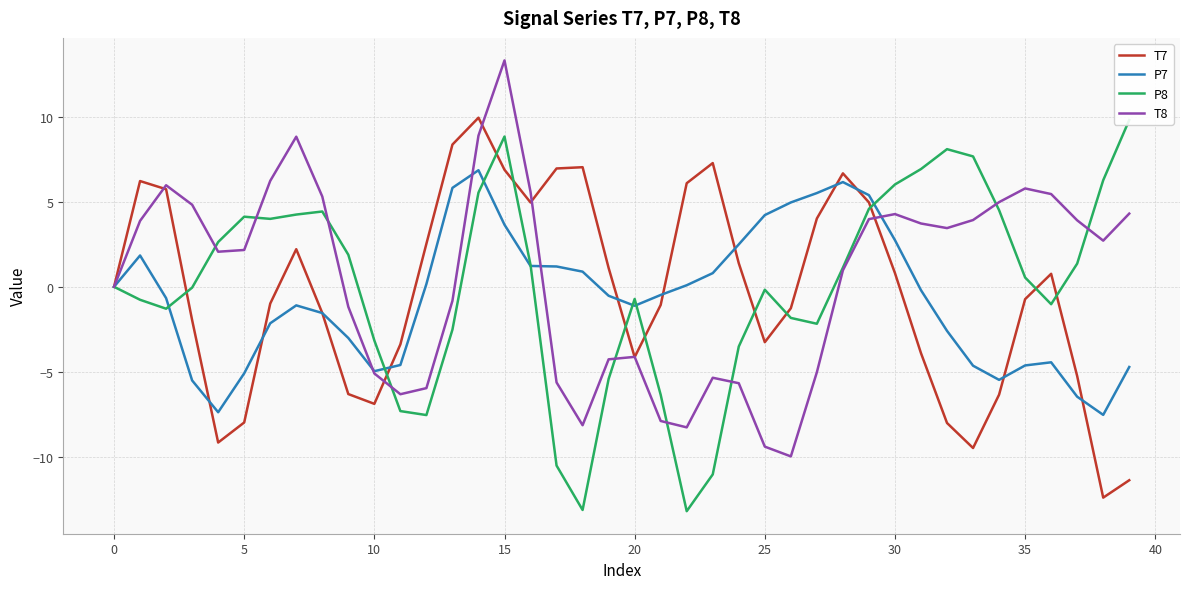

What is the maximum value shown in the chart?

13.3